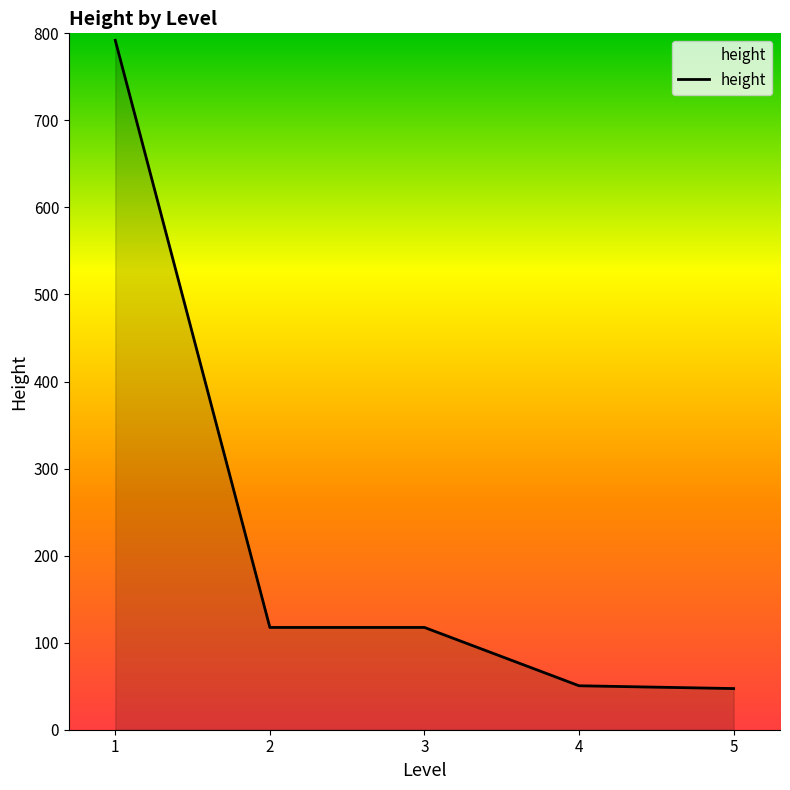

True or false: the data has more than 1 interior local peaks.

False